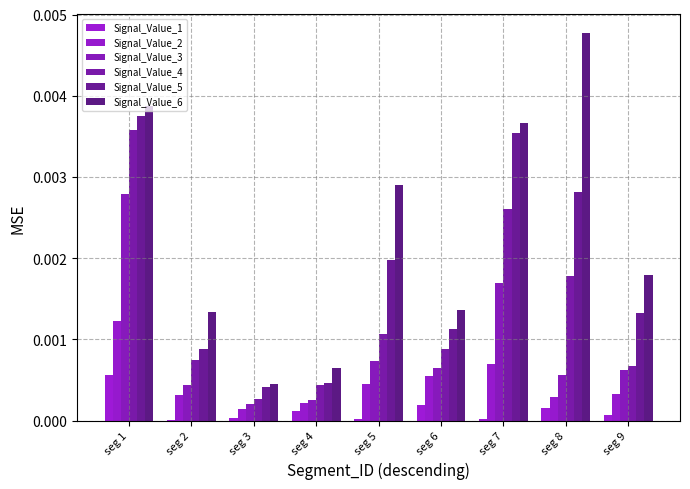

Rank the categories by Signal_Value_5 value from lowest to highest.

seg 3, seg 4, seg 2, seg 6, seg 9, seg 5, seg 8, seg 7, seg 1